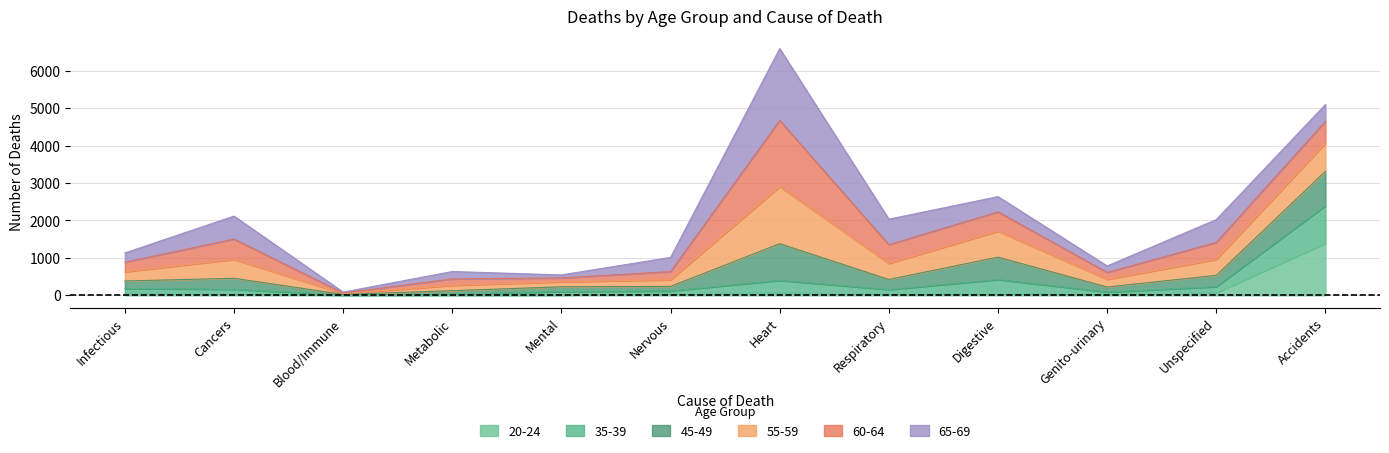

At which category is the sum across all series the highest?

Heart